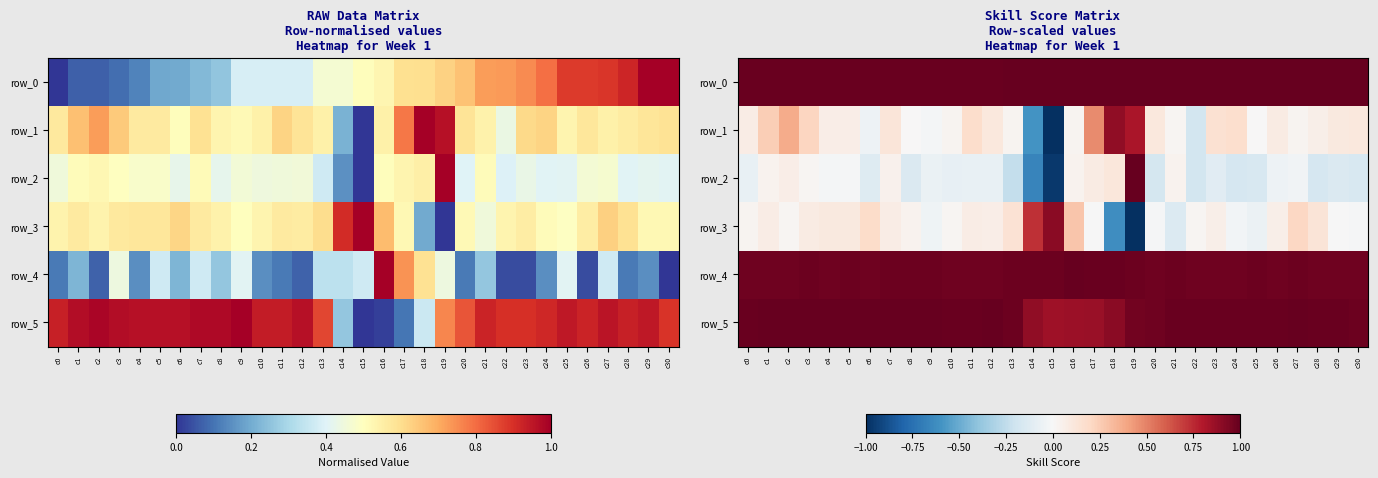

At which label does row_2 first exceed 0?

c1